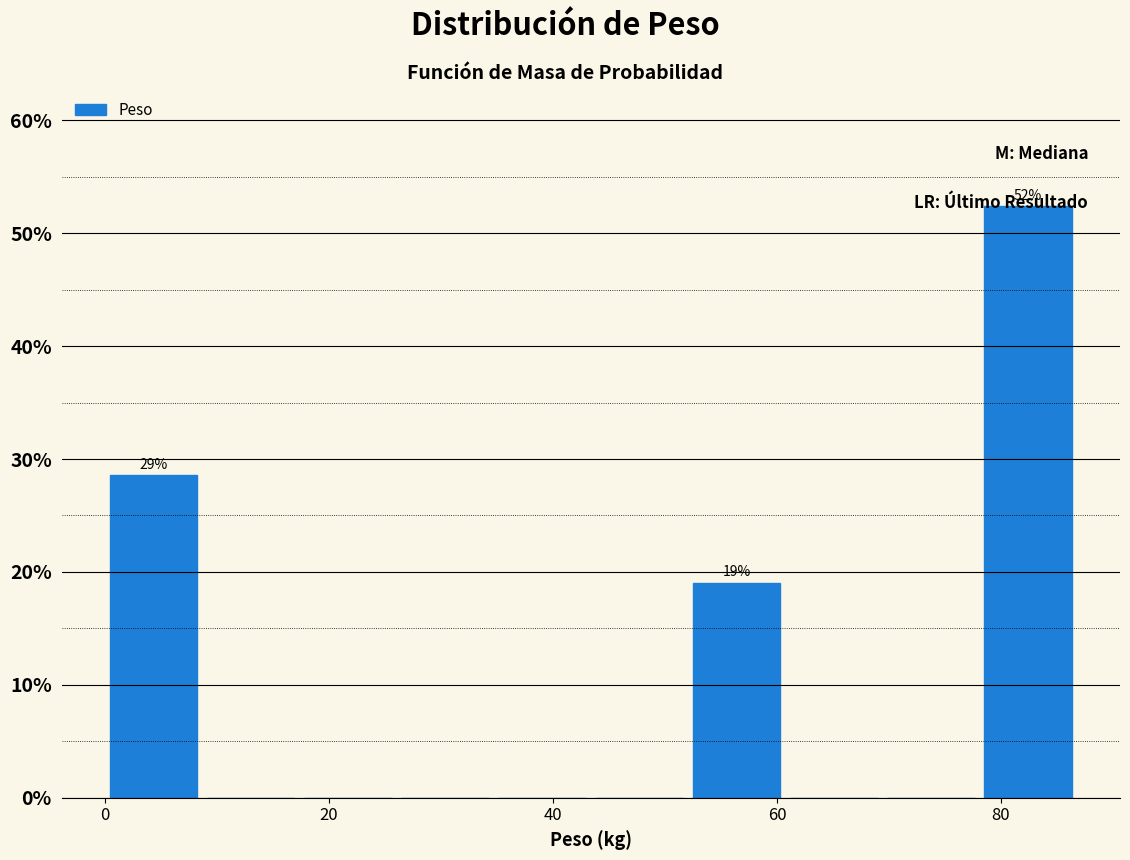

Which range on the x-axis has the tallest bar?

78 to 86